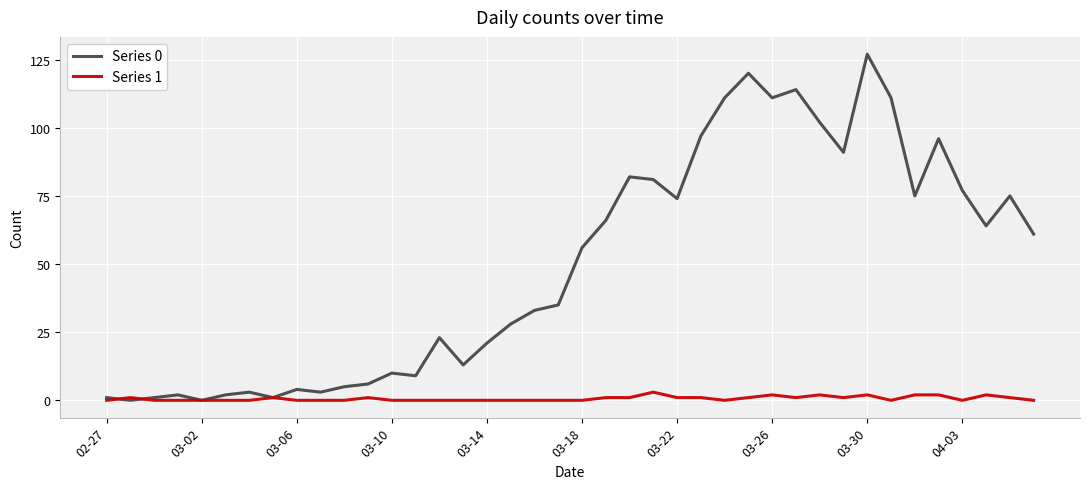

How many lines are shown in the chart?

2